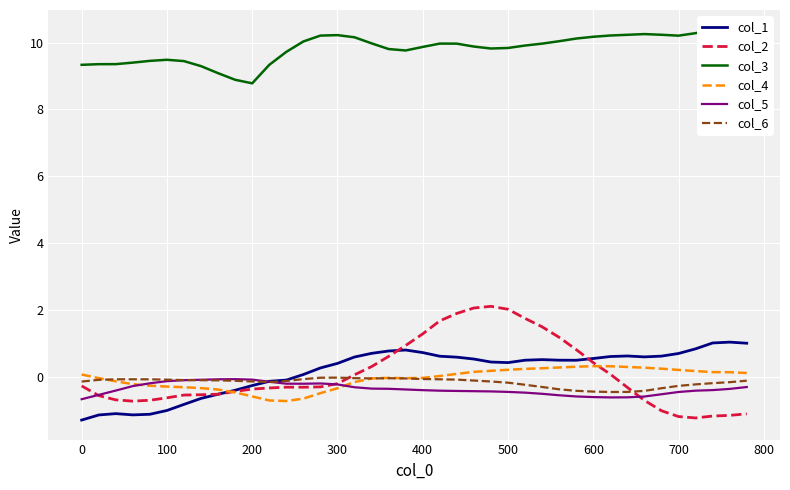

Which series has the largest range (max minus min)?

col_2